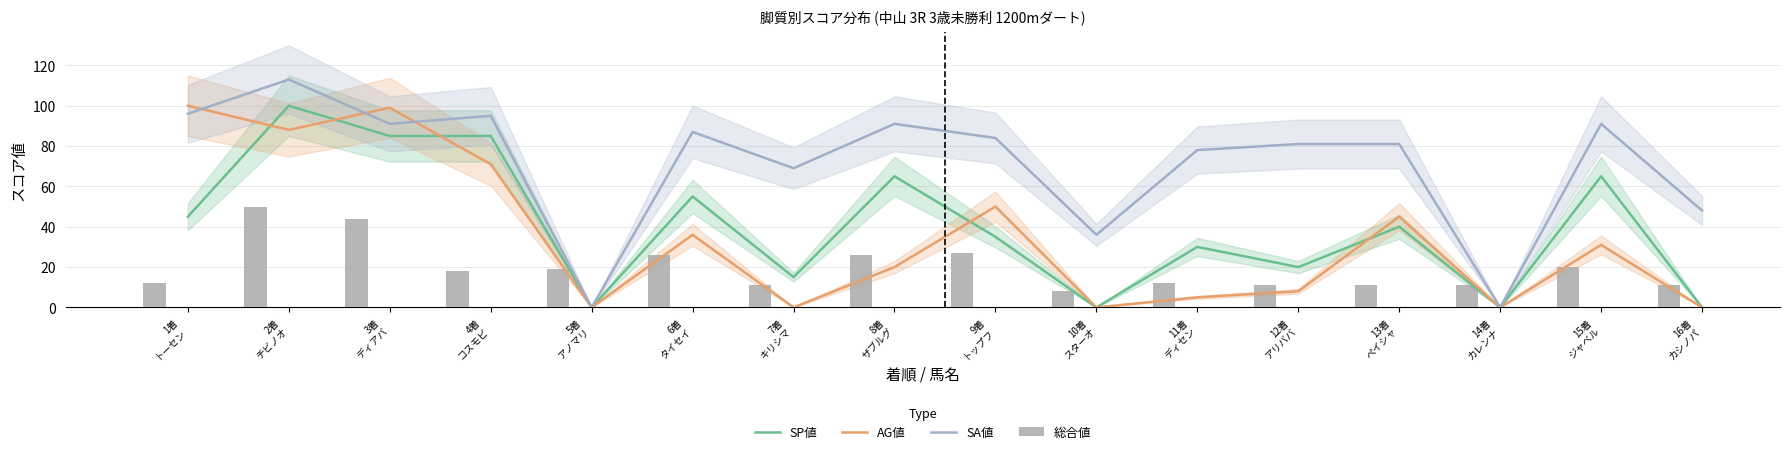

Rank the categories by SP値 value from highest to lowest.

2着
チビノオ, 3着
ディアバ, 4着
コスモビ, 8着
ザブルグ, 15着
ジャベル, 6着
タイセイ, 1着
トーセン, 13着
ペイシャ, 9着
トップフ, 11着
ディセン, 12着
アリババ, 7着
キリシマ, 5着
アノマリ, 10着
スターオ, 14着
カレンナ, 16着
カシノパ